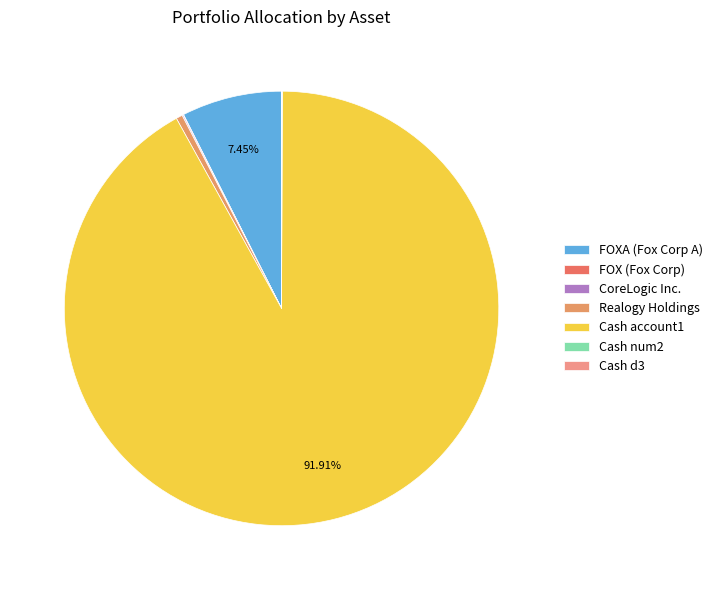

What is the smallest slice in the pie chart?

num2